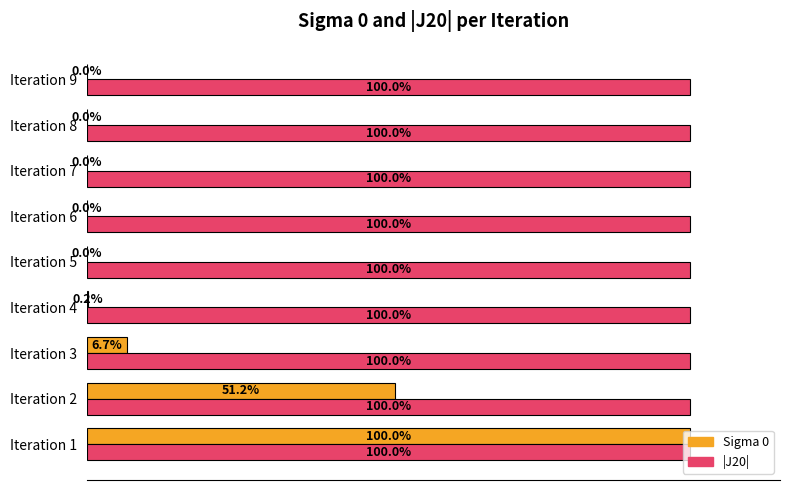

At which label does Sigma 0 reach its peak?

Iteration 1